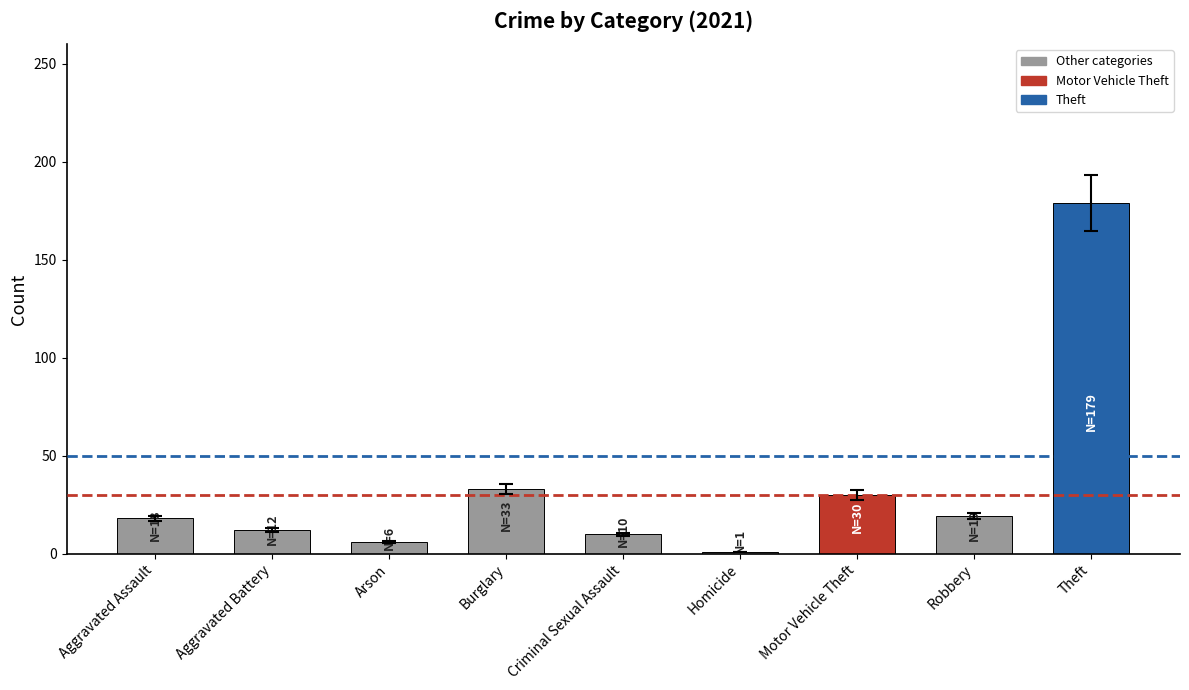

What is the ratio of the value at Arson to the value at Burglary?

0.2